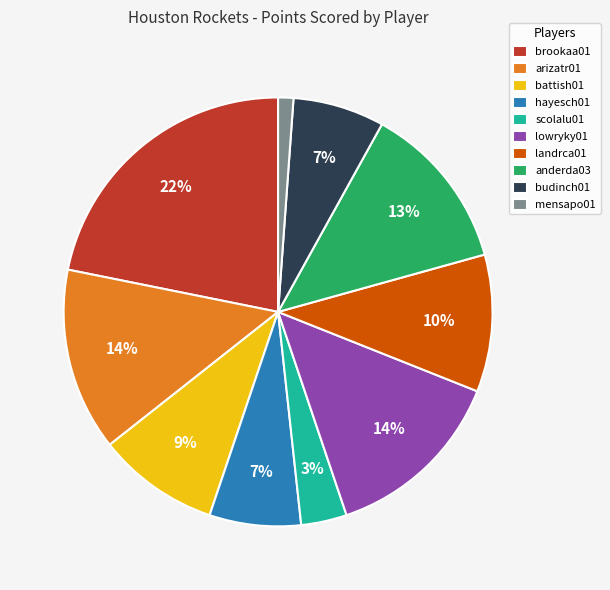

What is the smallest slice in the pie chart?

mensapo01